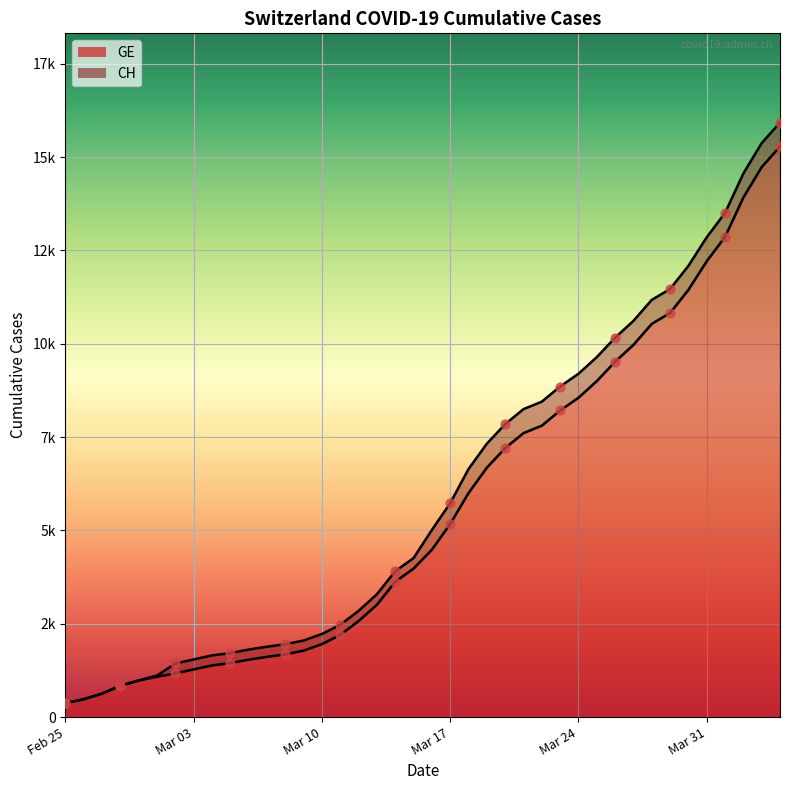

Which series contains the lowest Y value?

CH